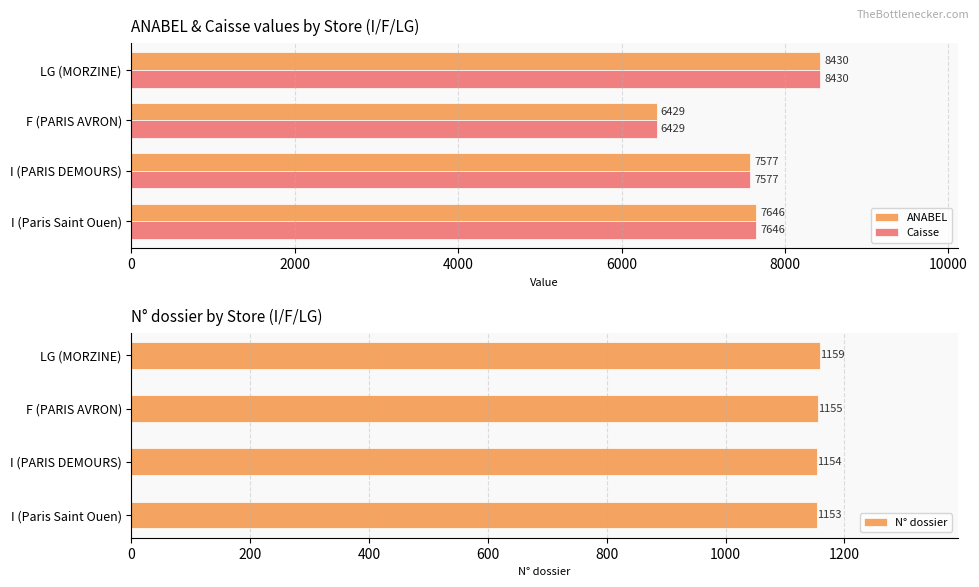

Does the chart contain any negative values?

No